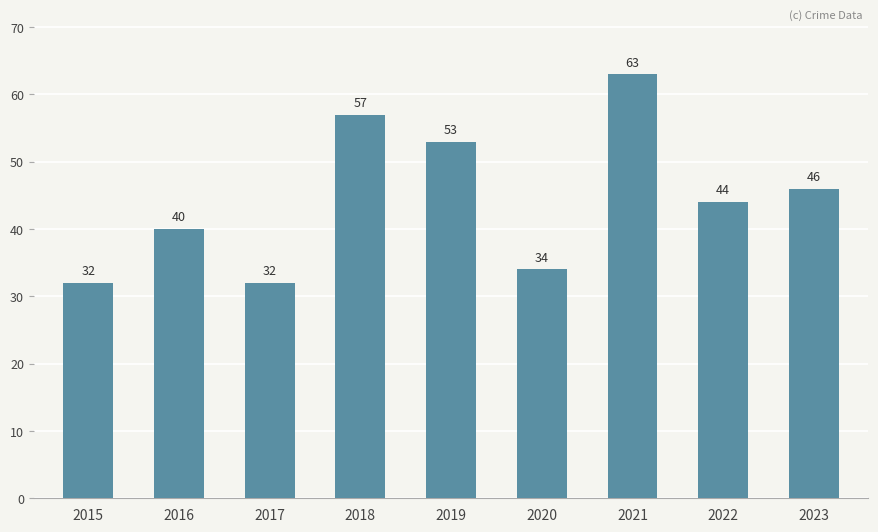

Where is the data nearest to the value 47?

2023